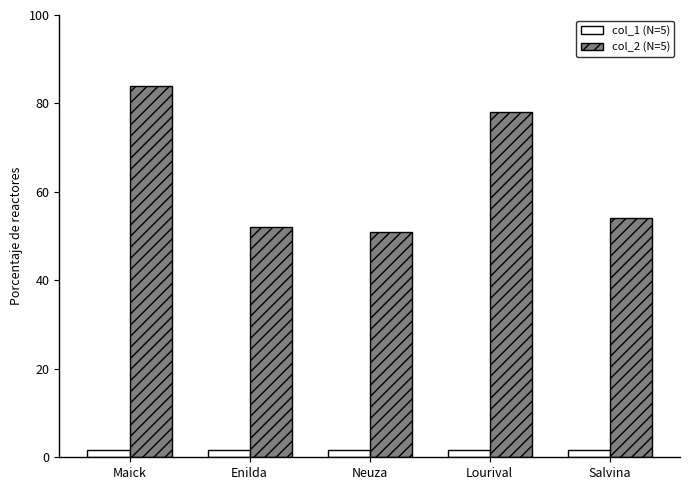

At which category is the sum across all series the highest?

Maick